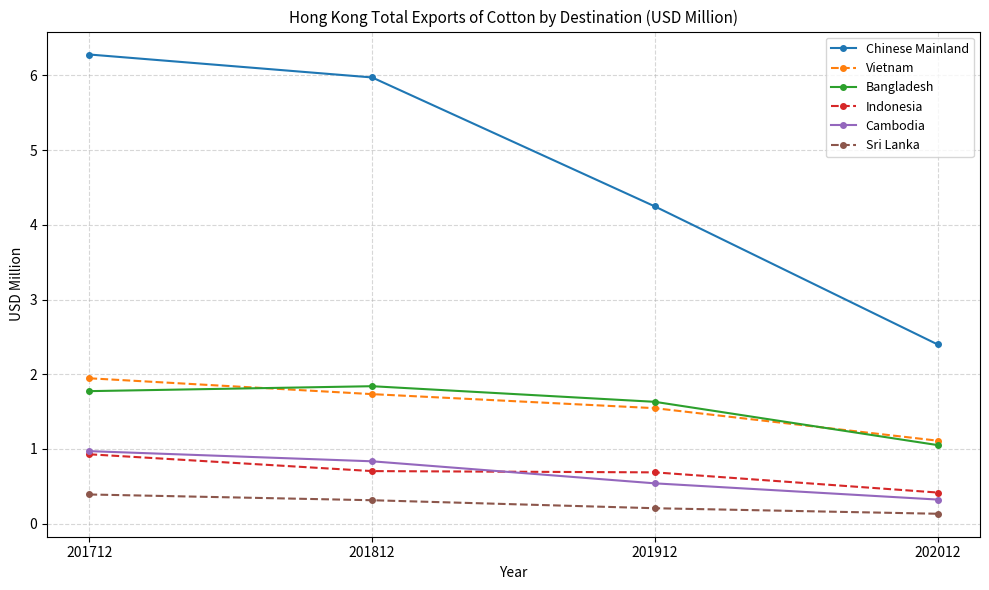

True or false: Vietnam and Chinese Mainland intersect in this chart.

False